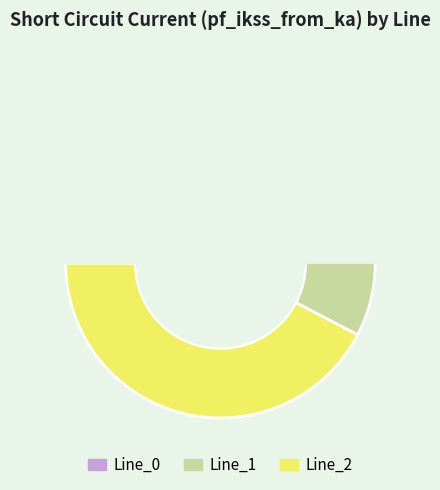

How many slices are in this pie chart?

3